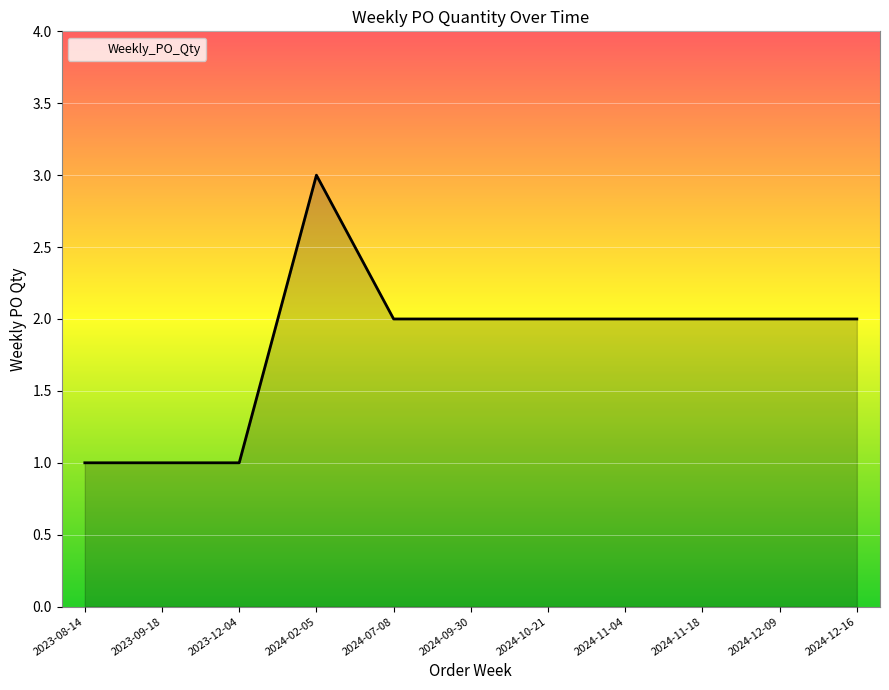

What is the difference between the maximum and minimum values?

2